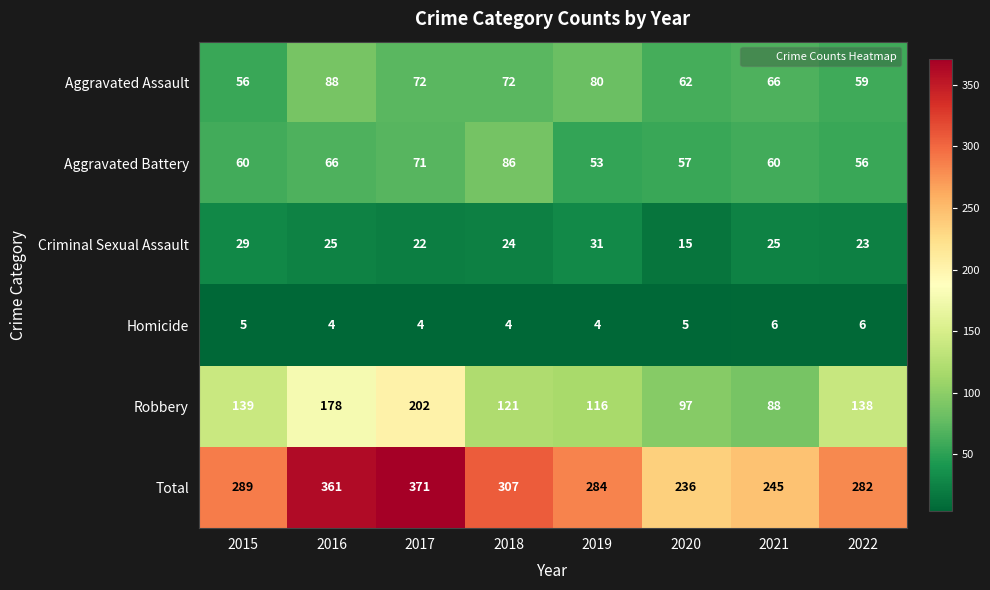

How many distinct data groups are displayed?

6